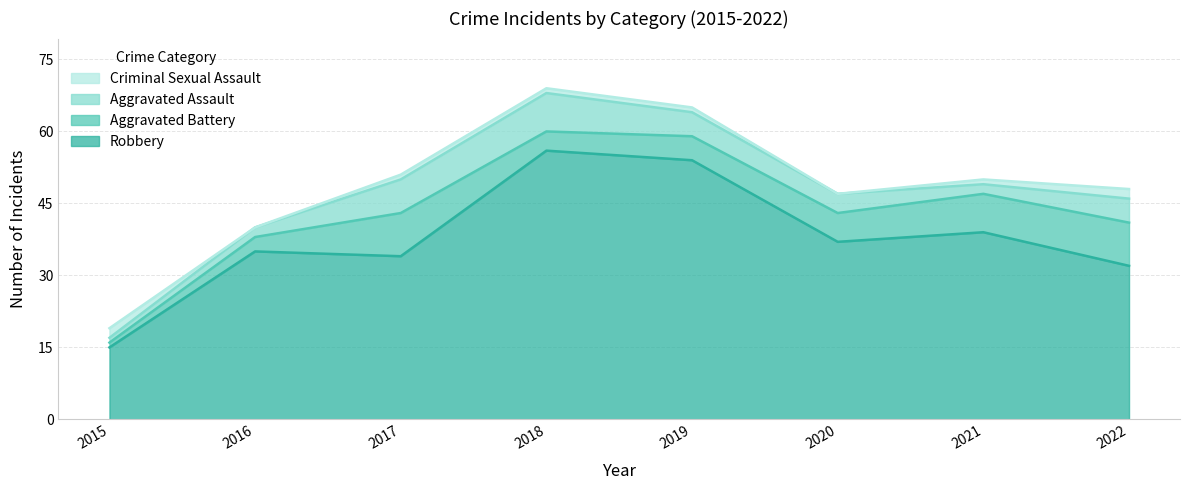

List the labels in order of Aggravated Assault value, smallest first.

2015, 2016, 2021, 2020, 2019, 2022, 2017, 2018